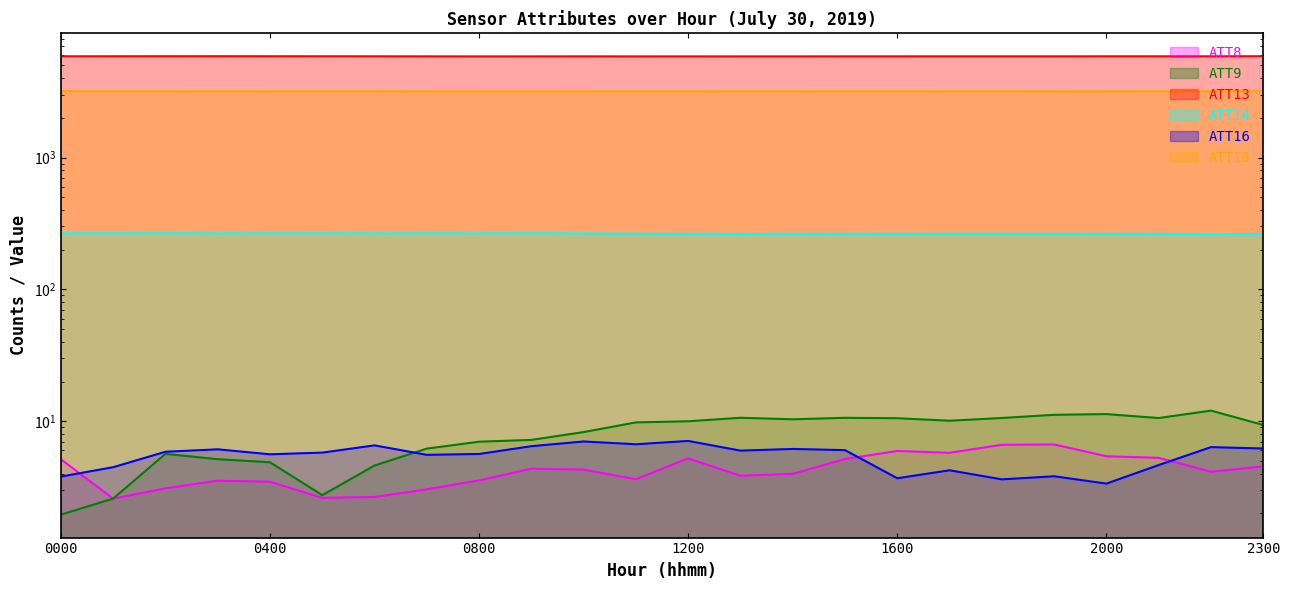

What is the greatest value displayed?

5871.7